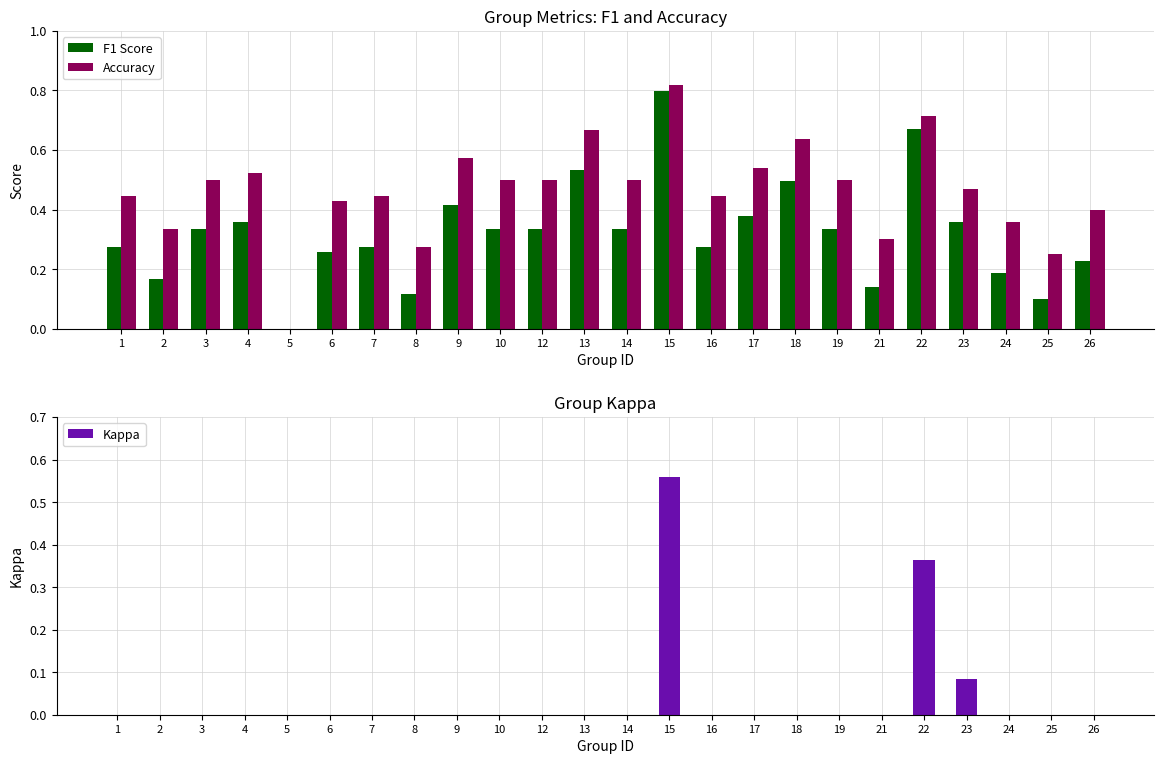

Which series changed the most between 7 and 10?

F1 Score